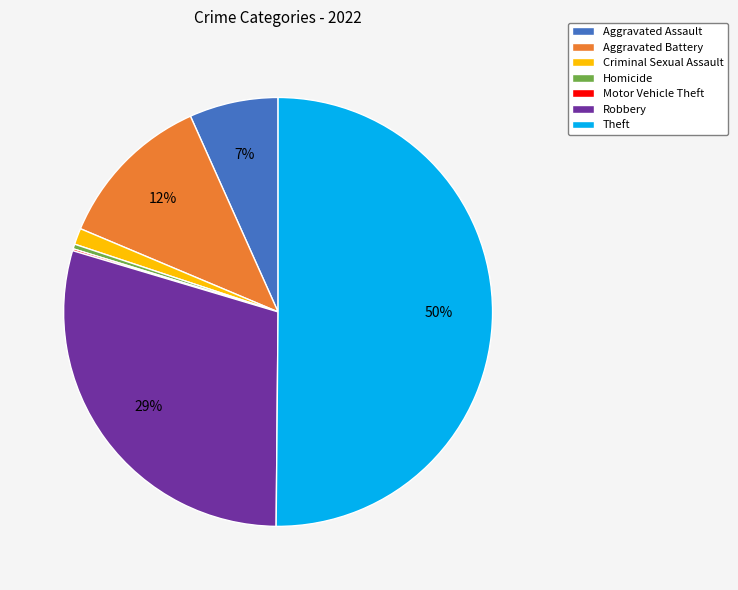

Between Aggravated Battery and Homicide, which is larger?

Aggravated Battery